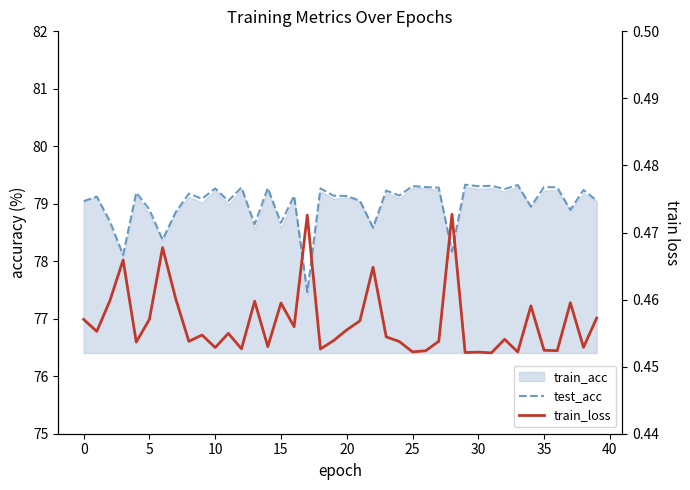

Reading right to left, extract all data points from this chart.

test_acc: 79.1	79.2	78.9	79.3	79.3	79.0	79.3	79.3	79.3	79.3	79.3	78.2	79.3	79.3	79.3	79.1	79.2	78.6	79.1	79.1	79.1	79.3	77.5	79.1	78.7	79.3	78.6	79.3	79.0	79.3	79.1	79.2	78.9	78.4	78.9	79.2	78.1	78.7	79.1	79.0
train_loss: 0.5	0.5	0.5	0.5	0.5	0.5	0.5	0.5	0.5	0.5	0.5	0.5	0.5	0.5	0.5	0.5	0.5	0.5	0.5	0.5	0.5	0.5	0.5	0.5	0.5	0.5	0.5	0.5	0.5	0.5	0.5	0.5	0.5	0.5	0.5	0.5	0.5	0.5	0.5	0.5